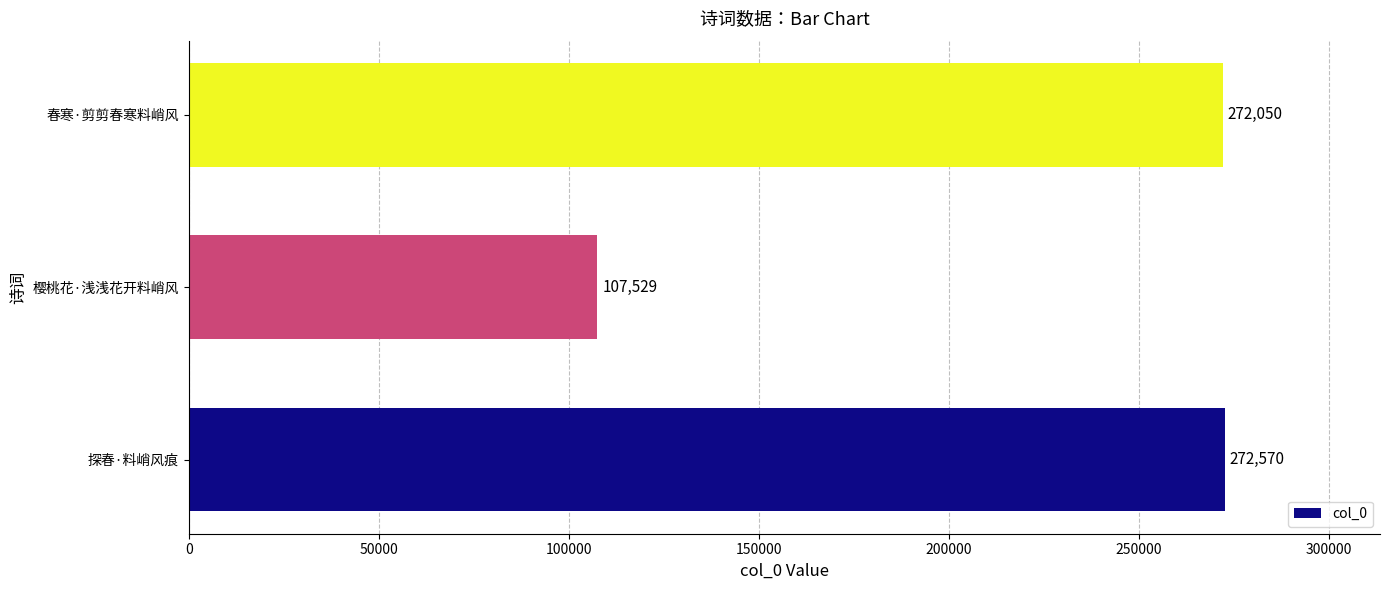

Rank the categories by value from highest to lowest.

探春·料峭风痕, 春寒·剪剪春寒料峭风, 樱桃花·浅浅花开料峭风